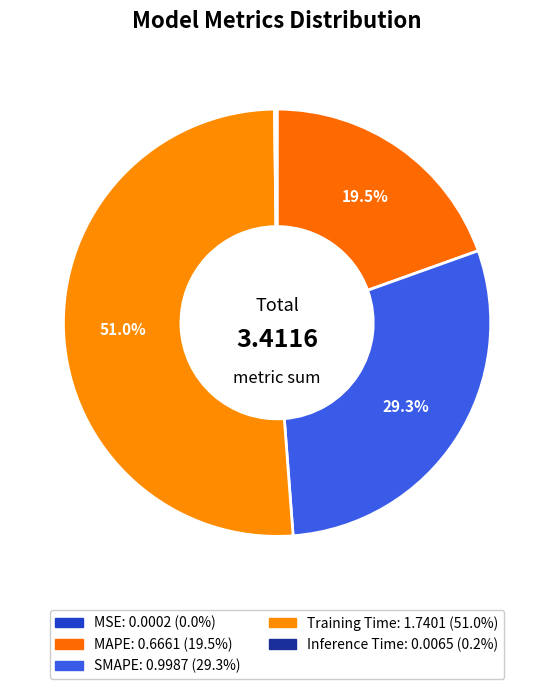

True or false: SMAPE accounts for 35% of the total.

False